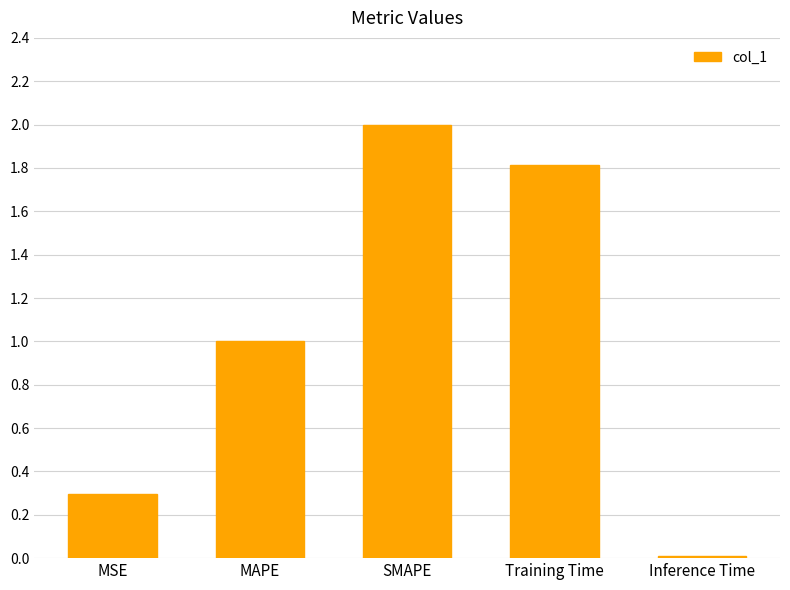

Which label corresponds to the smallest value in the chart?

Inference Time